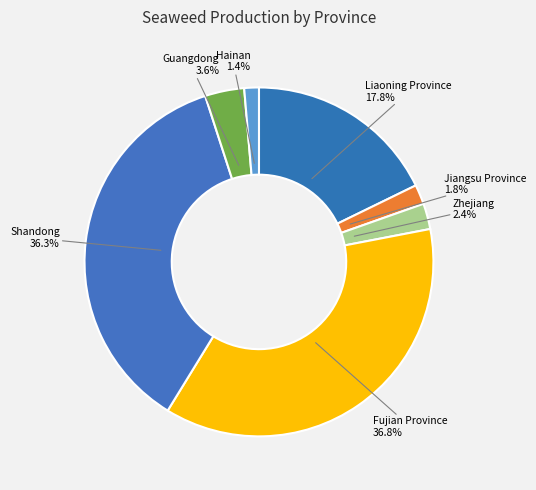

How many segments does this pie chart have?

7